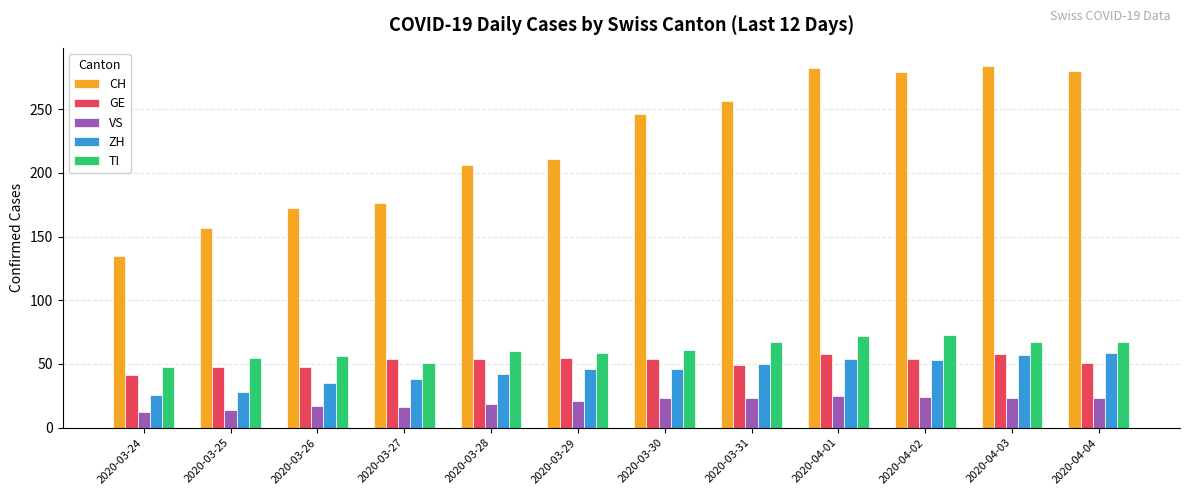

Where is ZH nearest to the value 42?

2020-03-28